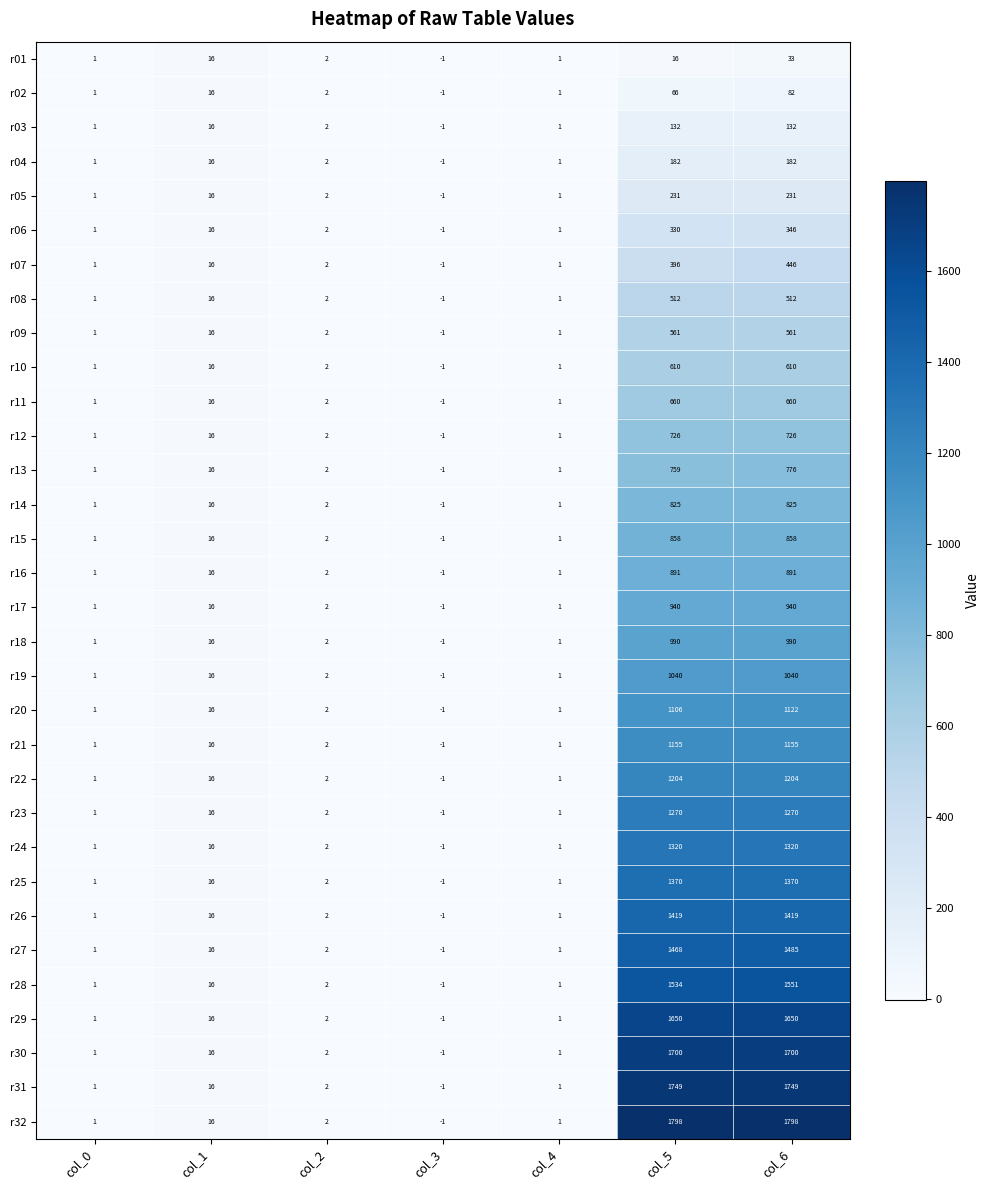

What is the maximum value shown in the chart?

1798